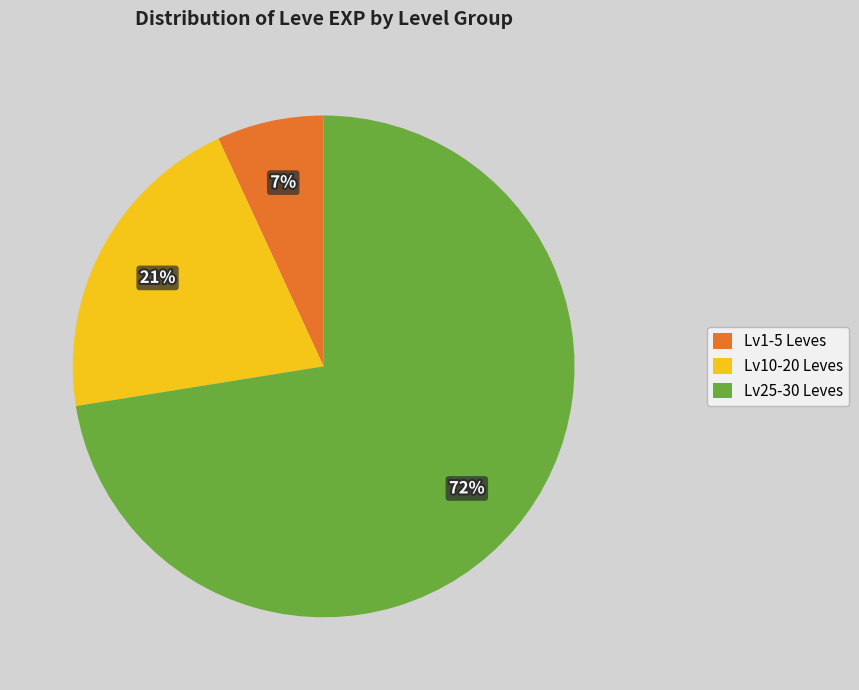

Rank the categories by value from highest to lowest.

Lv25-30 Leves, Lv10-20 Leves, Lv1-5 Leves